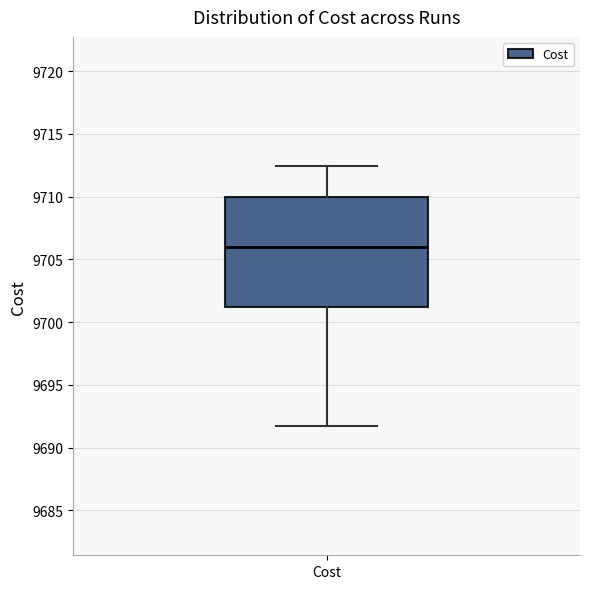

Read this box plot against the y-axis: the position of the median line, the range covered by the box, and the ends of both whiskers. The values are not printed on the chart, so give them approximately, as read against the axis.

median 9706.0, box 9701.0 to 9710.0, whiskers 9691.5 to 9712.5